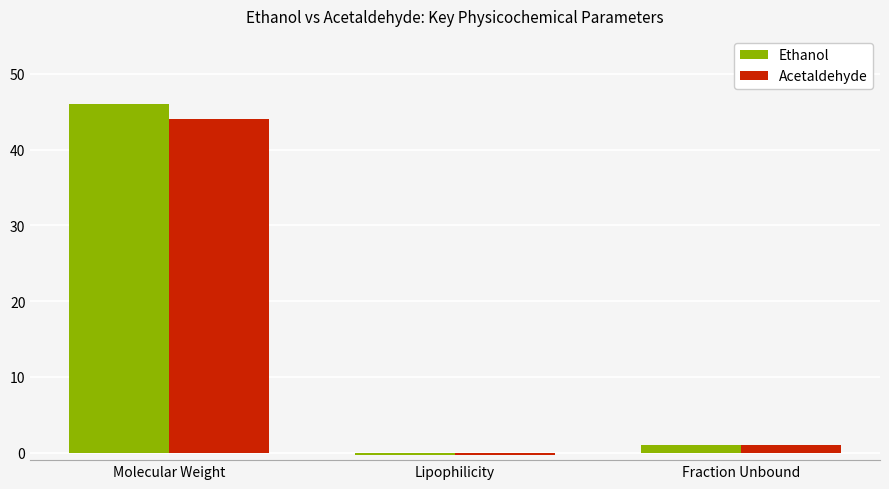

What is the approximate value of Acetaldehyde at Lipophilicity?

-0.3